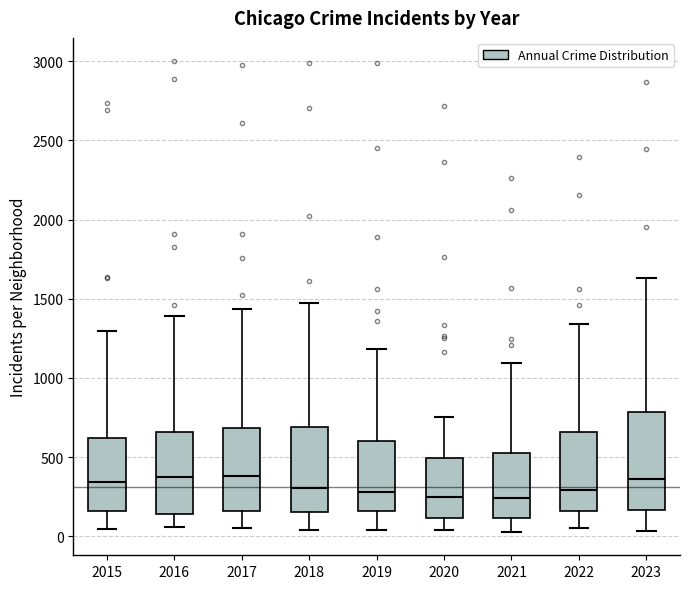

Reading left to right, transcribe this box plot: for each box, give where its median line is, the range the box spans, and where its two whiskers end, as read against the y-axis. The values are not printed on the chart, so give them approximately, as read against the axis.

2015: median 350, box 150 to 600, whiskers 50 to 1300
2016: median 400, box 150 to 650, whiskers 50 to 1400
2017: median 400, box 150 to 700, whiskers 50 to 1450
2018: median 300, box 150 to 700, whiskers 50 to 1450
2019: median 300, box 150 to 600, whiskers 50 to 1200
2020: median 250, box 100 to 500, whiskers 50 to 750
2021: median 250, box 100 to 500, whiskers 50 to 1100
2022: median 300, box 150 to 650, whiskers 50 to 1350
2023: median 350, box 150 to 800, whiskers 50 to 1650